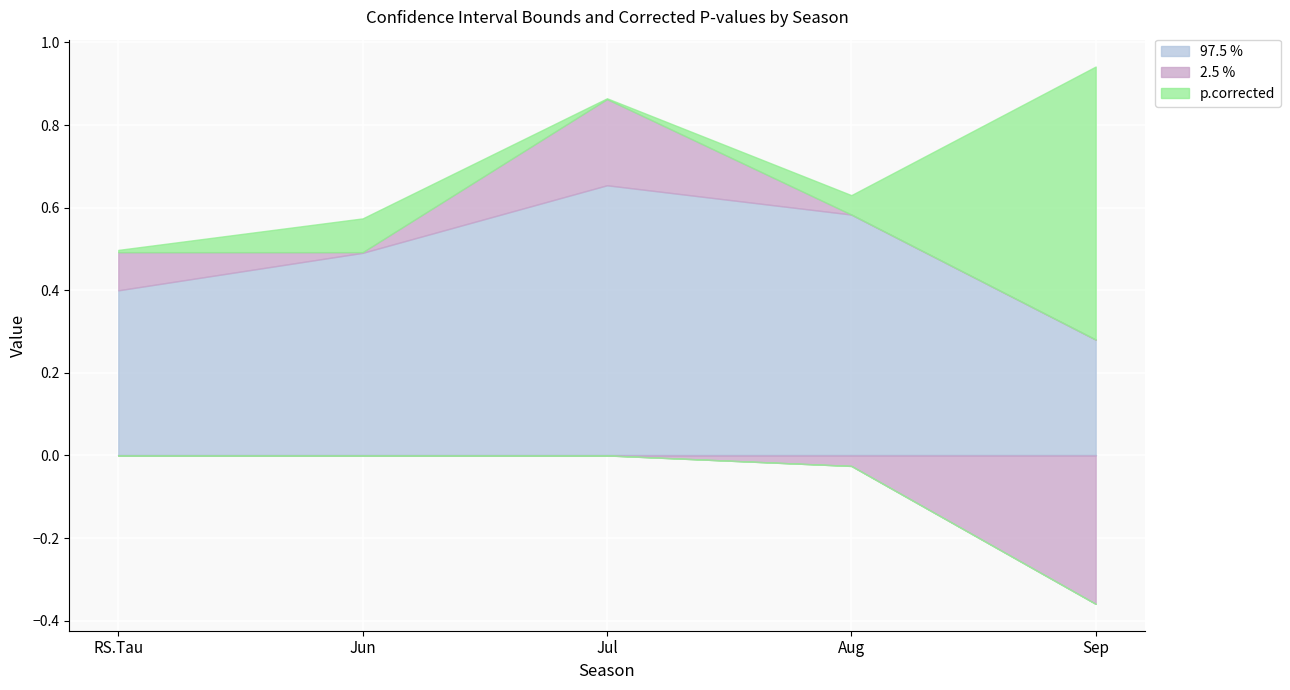

Count the number of categories in the chart.

5